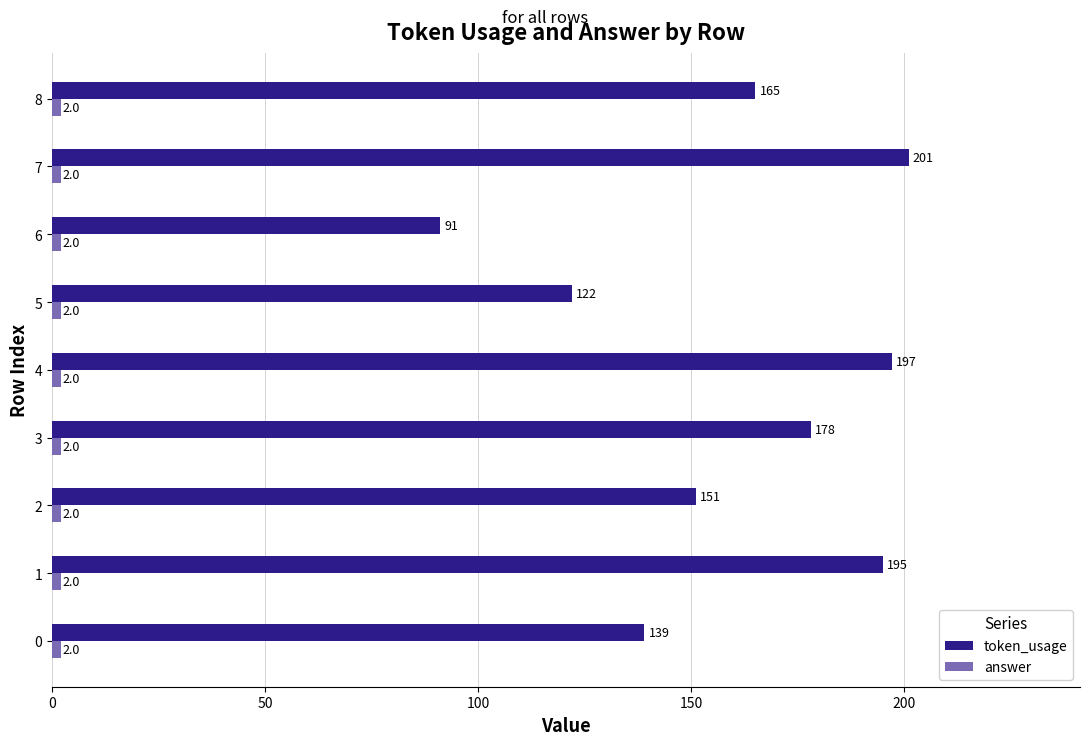

Which series has the widest spread of values?

token_usage